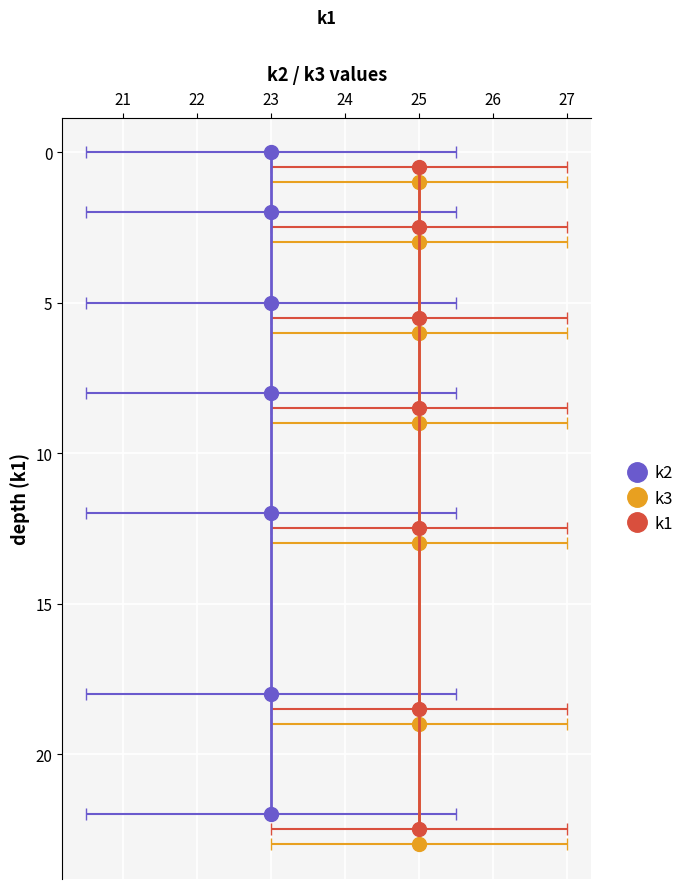

Is it true that k1 equals 6.1 at 25?

False